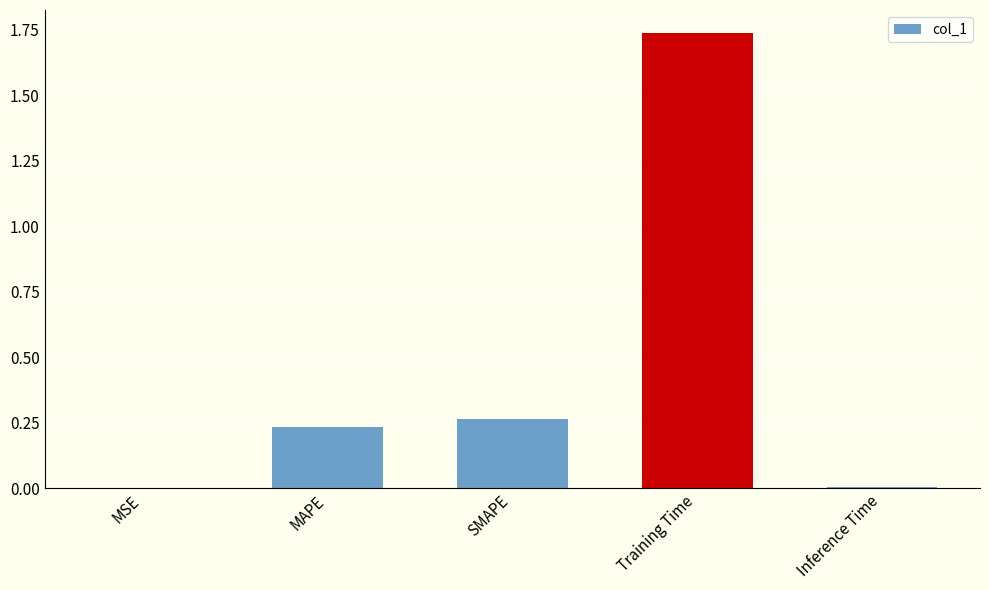

At which category does the chart reach its peak across all series?

Training Time